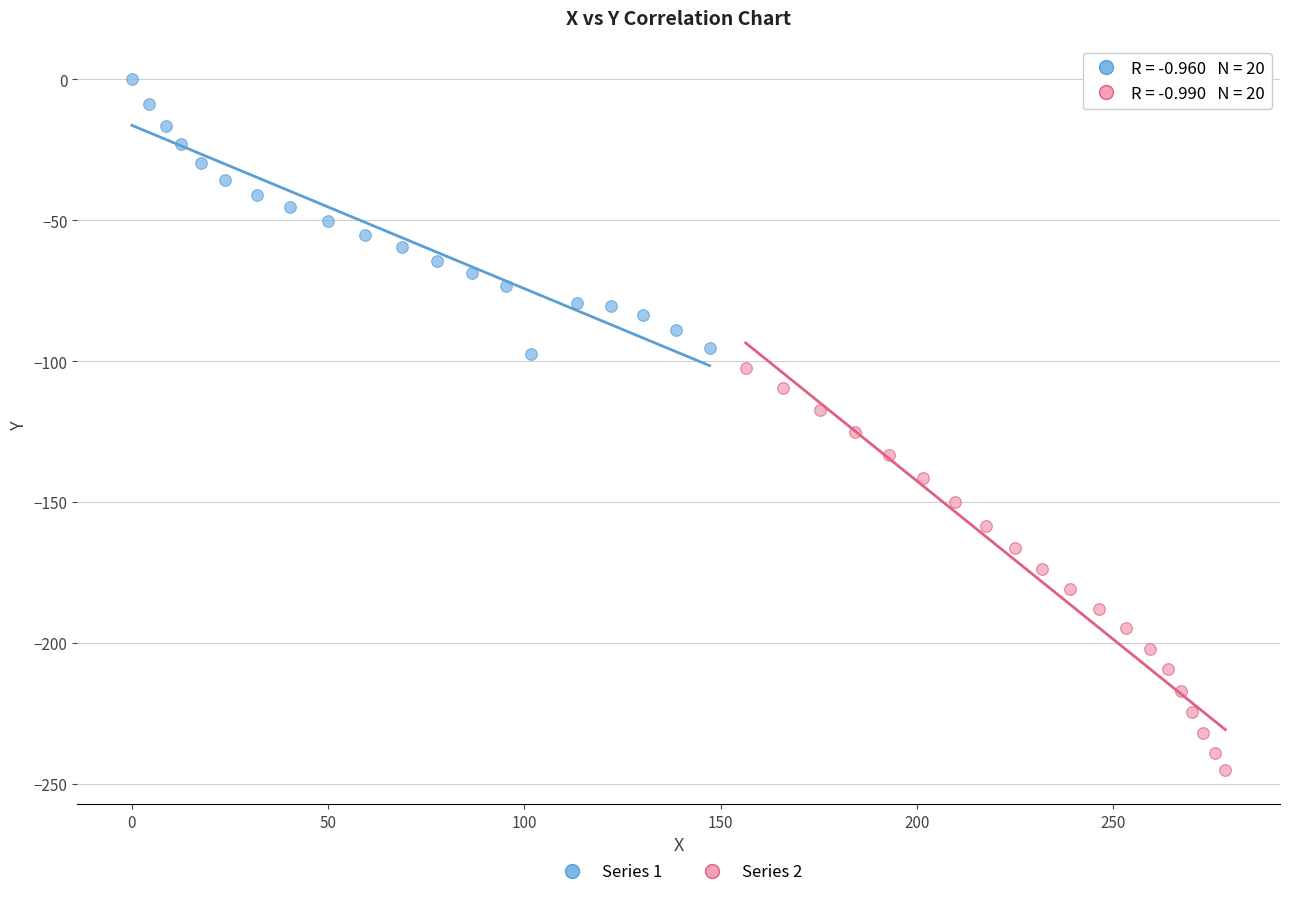

Which series reaches the minimum Y coordinate?

Series 2